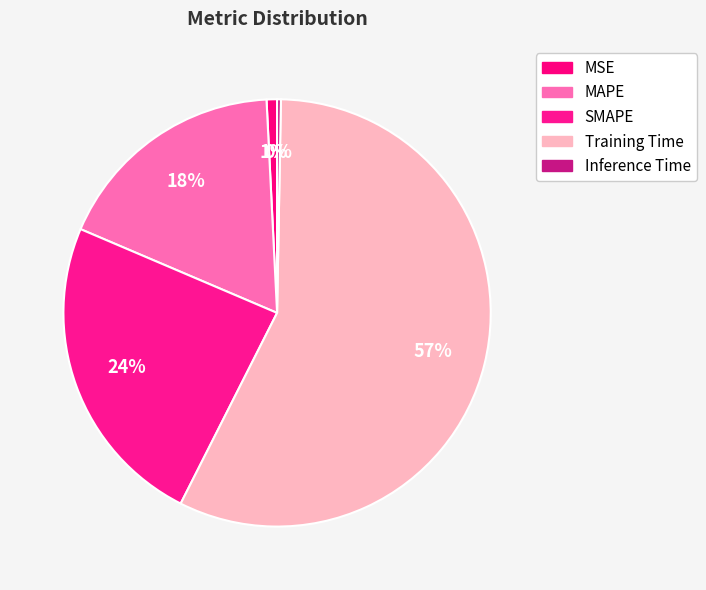

To the nearest percent, what is the combined percentage of MAPE and Training Time?

75%